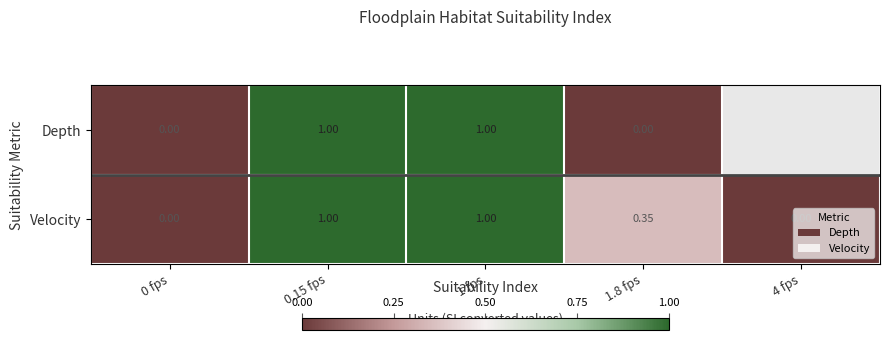

Rank the series at 1.8 fps from highest to lowest value.

Velocity, Depth